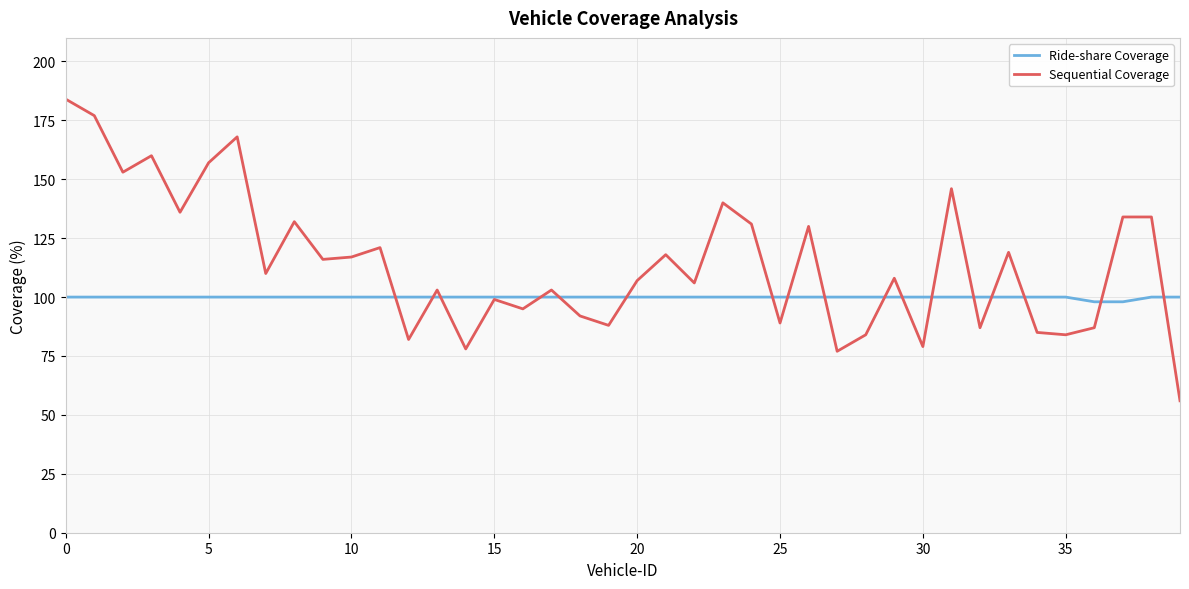

Which series has the widest spread of values?

Sequential Coverage